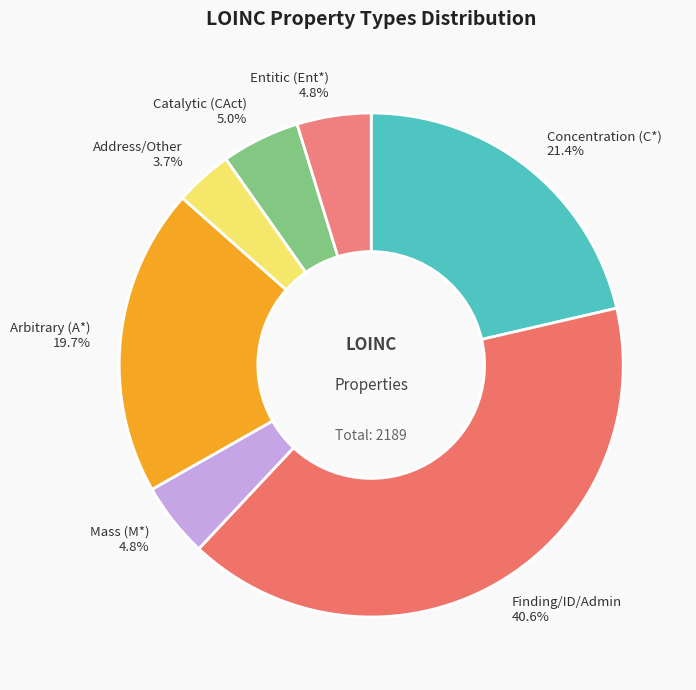

What percentage is NOT represented by Finding/ID/Admin 40.6%?

59.4%